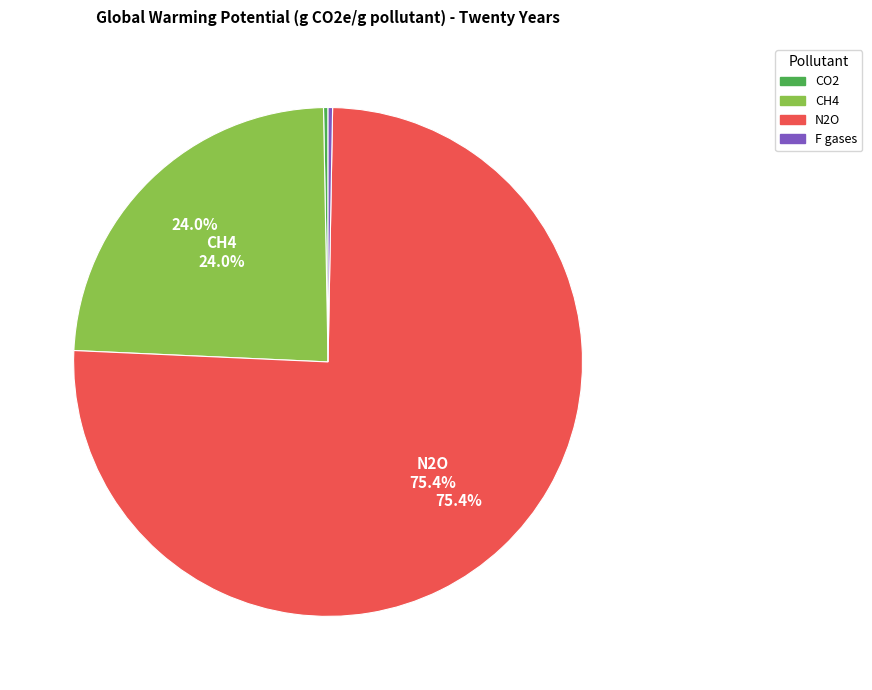

Does any single category account for the majority?

Yes